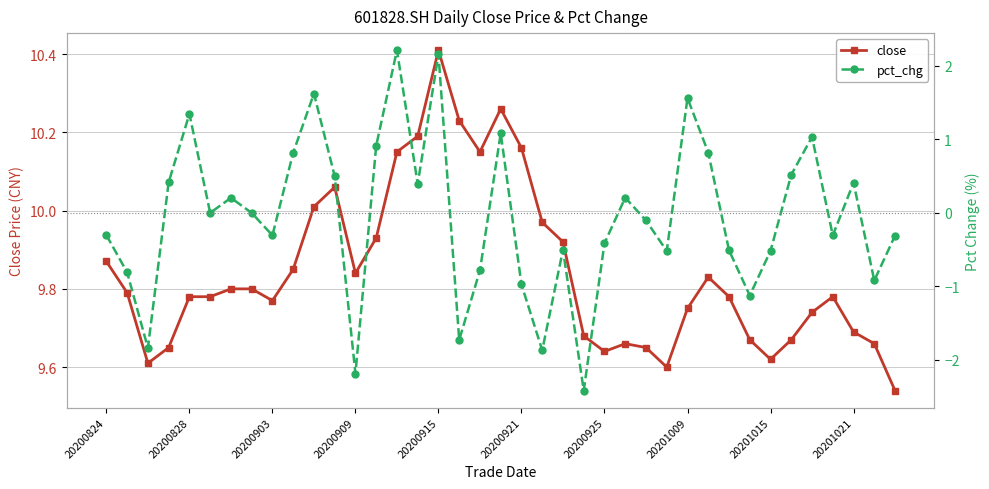

Rank the series by their maximum value, from highest to lowest.

close, pct_chg